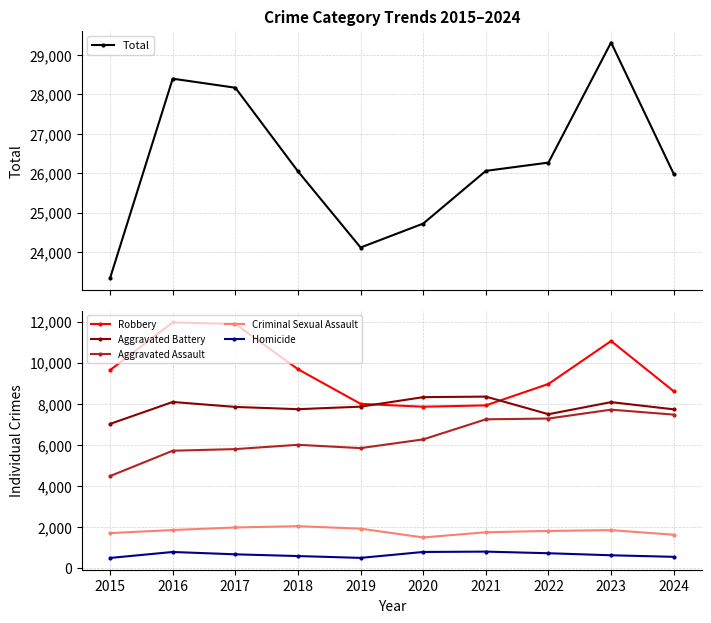

Between 2015 and 2017, which series saw the biggest shift?

Total